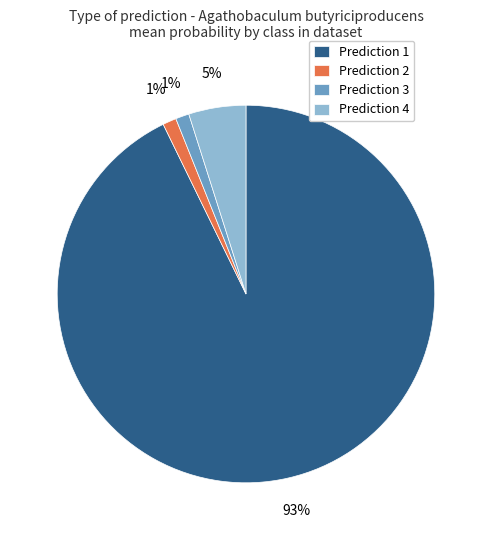

Is there any slice that represents more than half of the pie?

Yes